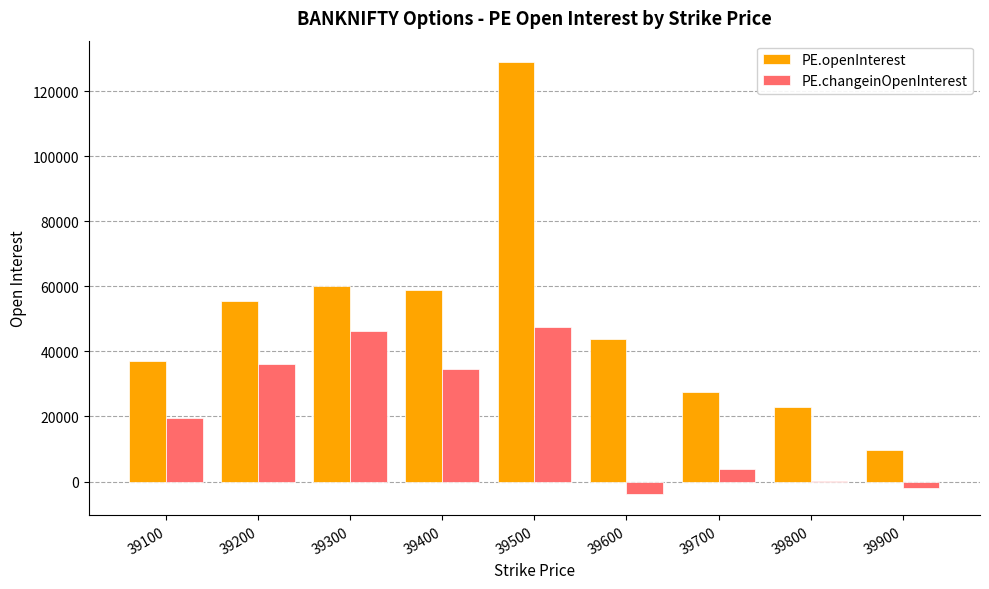

Which series has the largest range (max minus min)?

PE.openInterest